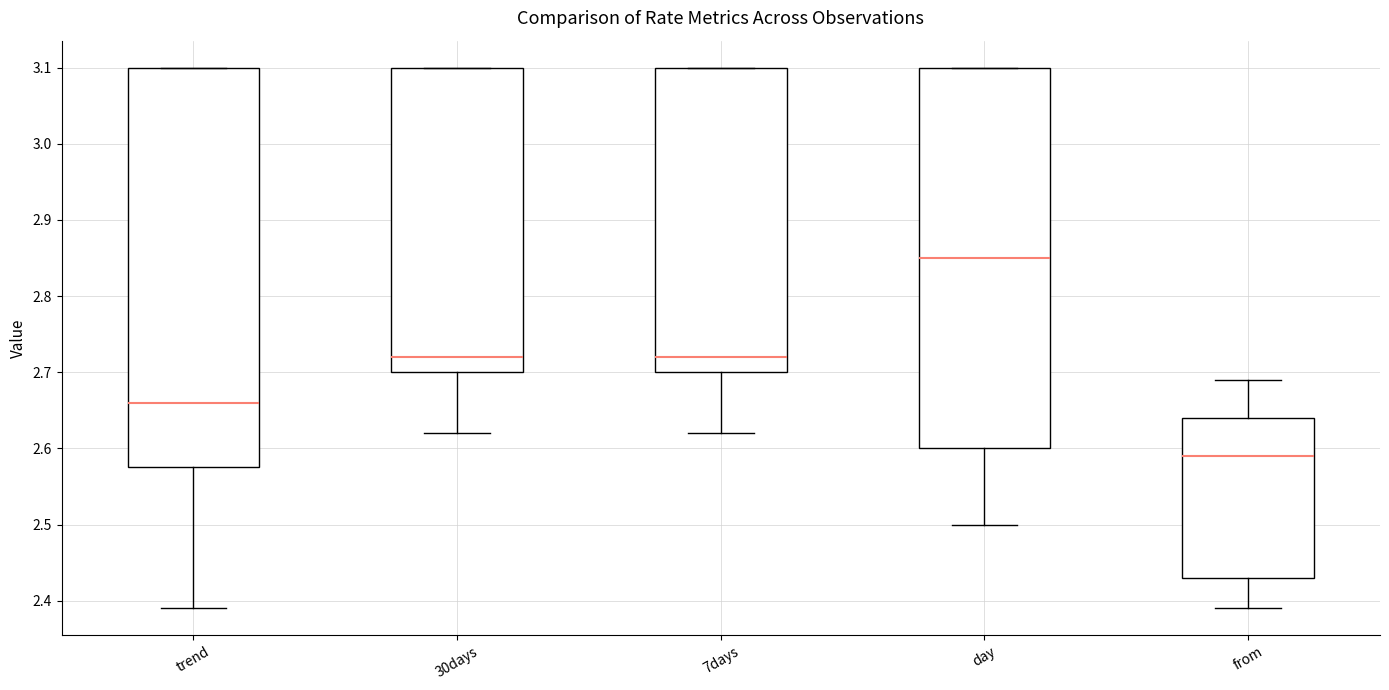

Which box's median line is the highest?

day